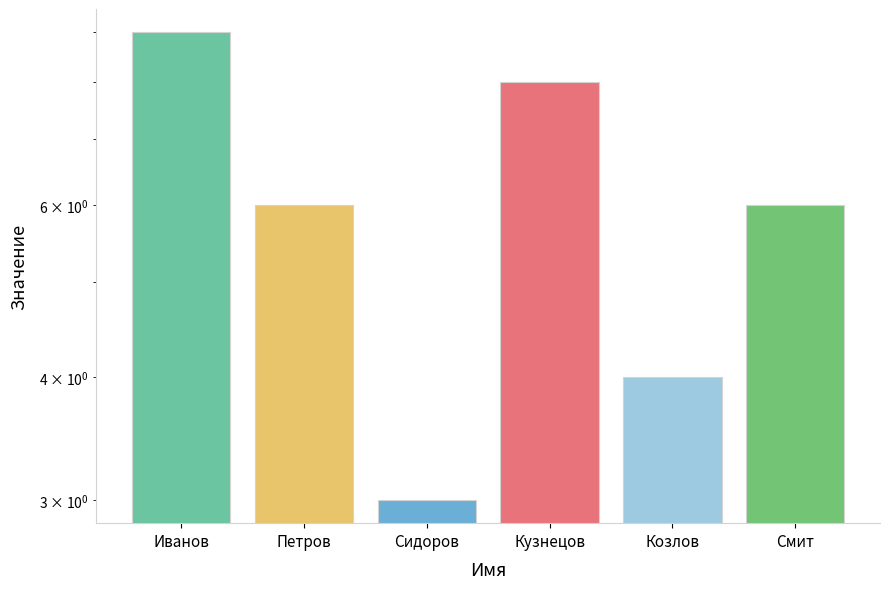

The value at Козлов is 6. True or false?

False